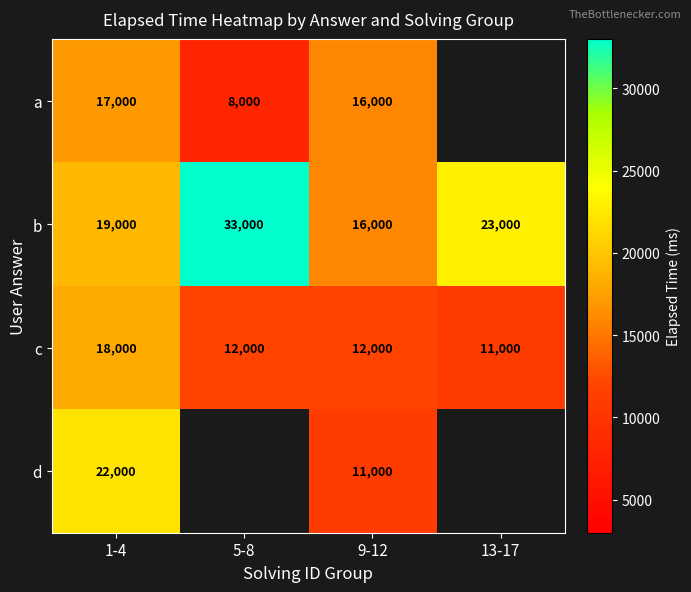

List the labels in order of b value, largest first.

5-8, 13-17, 1-4, 9-12